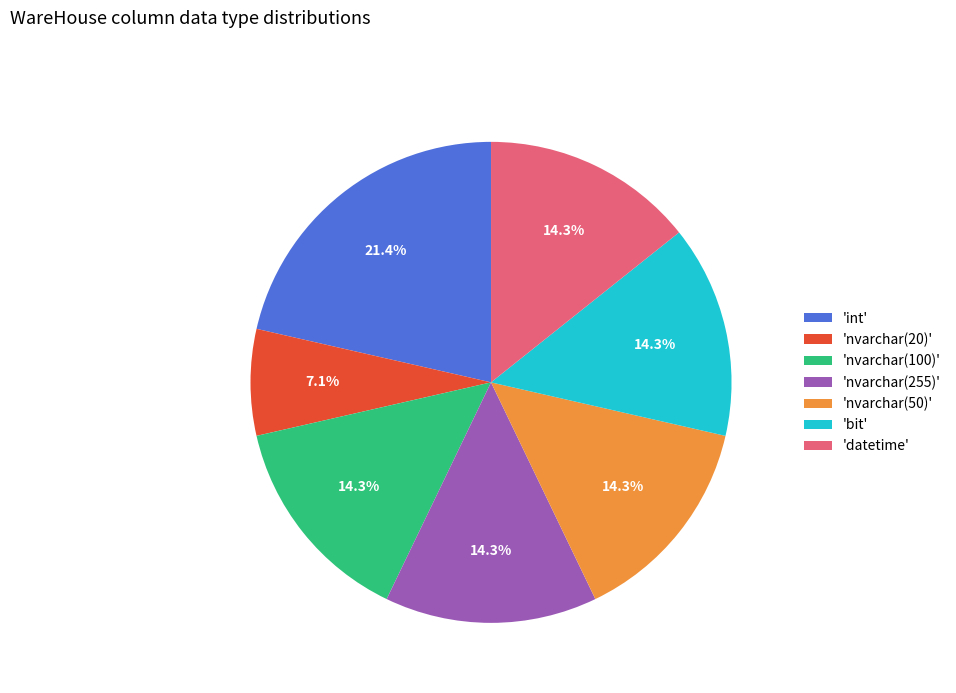

What is the smallest slice in the pie chart?

'nvarchar(20)'